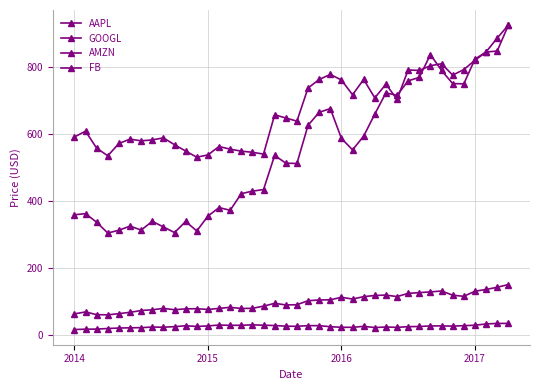

How many categories are shown in the chart?

40